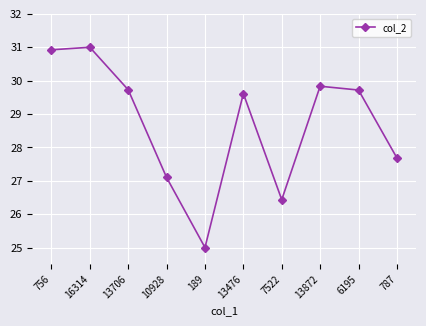

How many data points are less than 29?

4